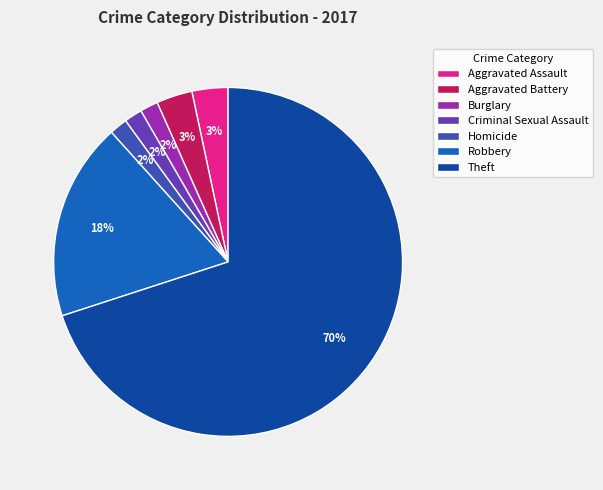

What is the largest slice in the pie chart?

Theft